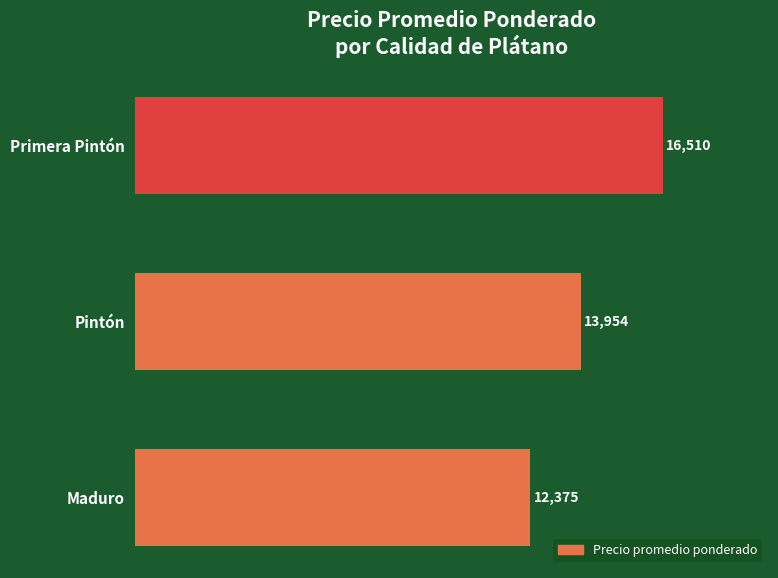

Count the values in the range 12375 to 16510.

3